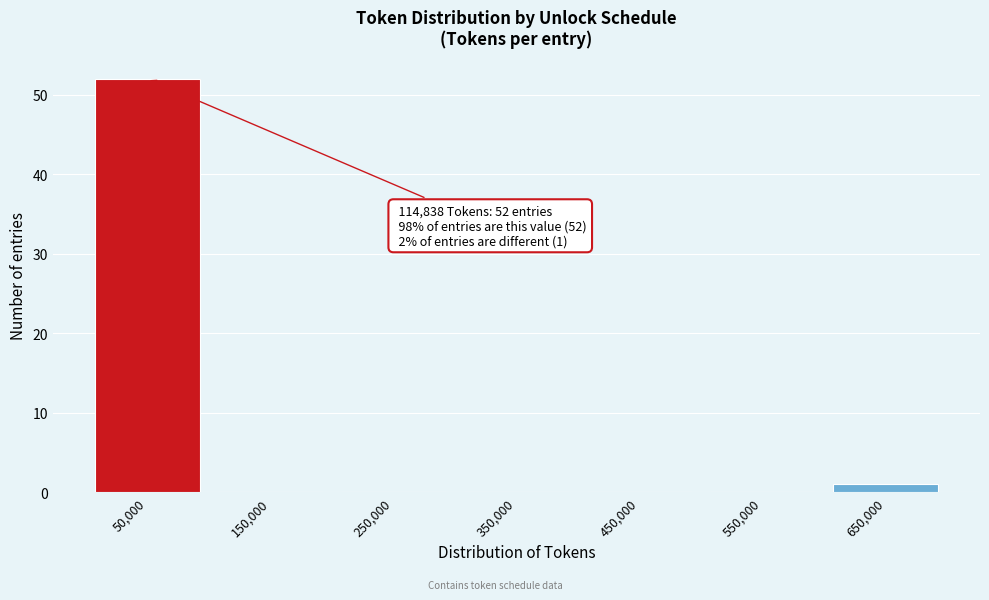

Reading left to right, transcribe all the data shown in this chart.

50,000=52	150,000=0	250,000=0	350,000=0	450,000=0	550,000=0	650,000=1